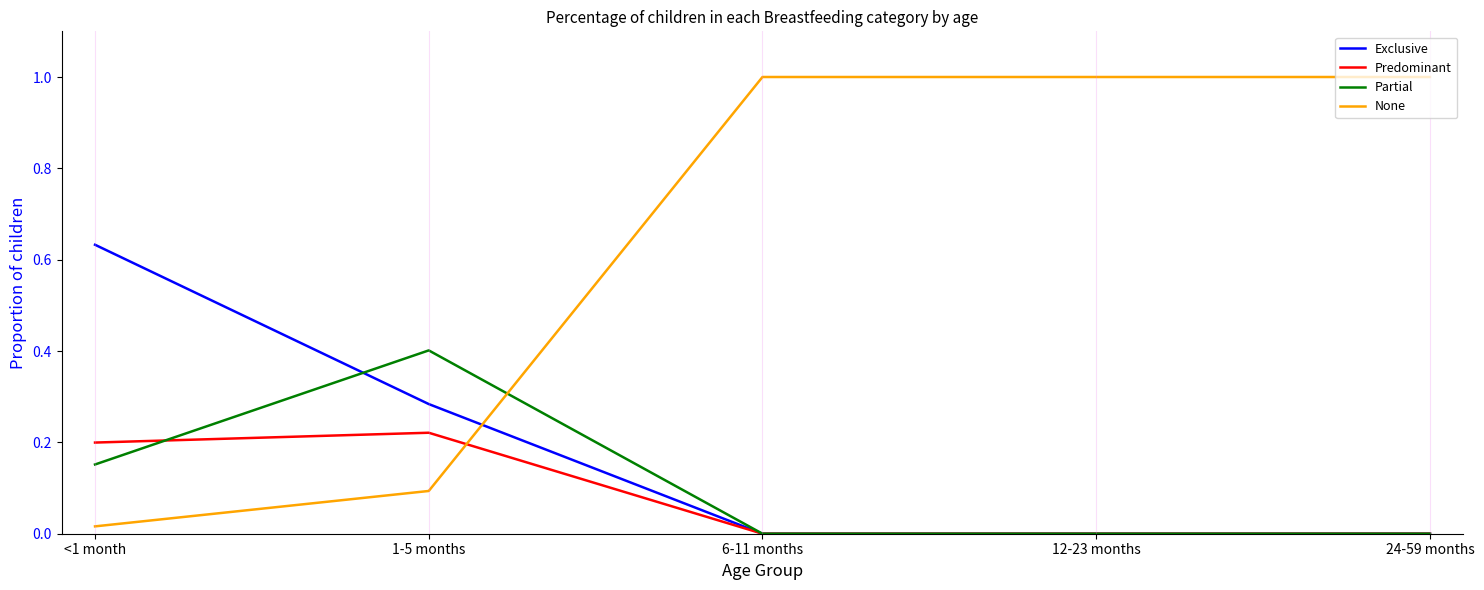

Where do None and Exclusive first cross each other?

1-5 months and 6-11 months